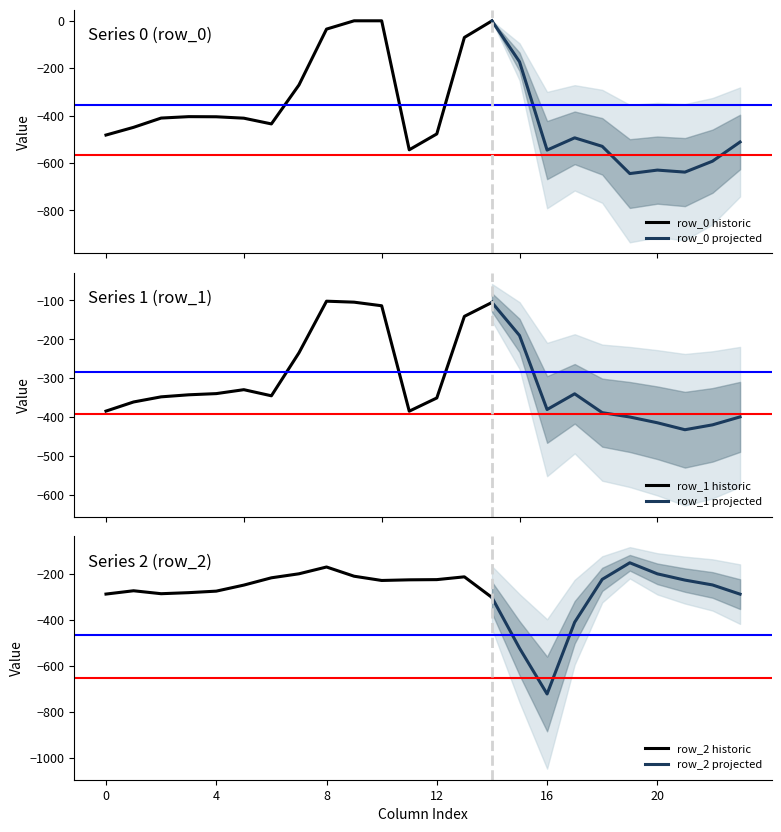

Which series changed the most between 4 and 7?

row_0